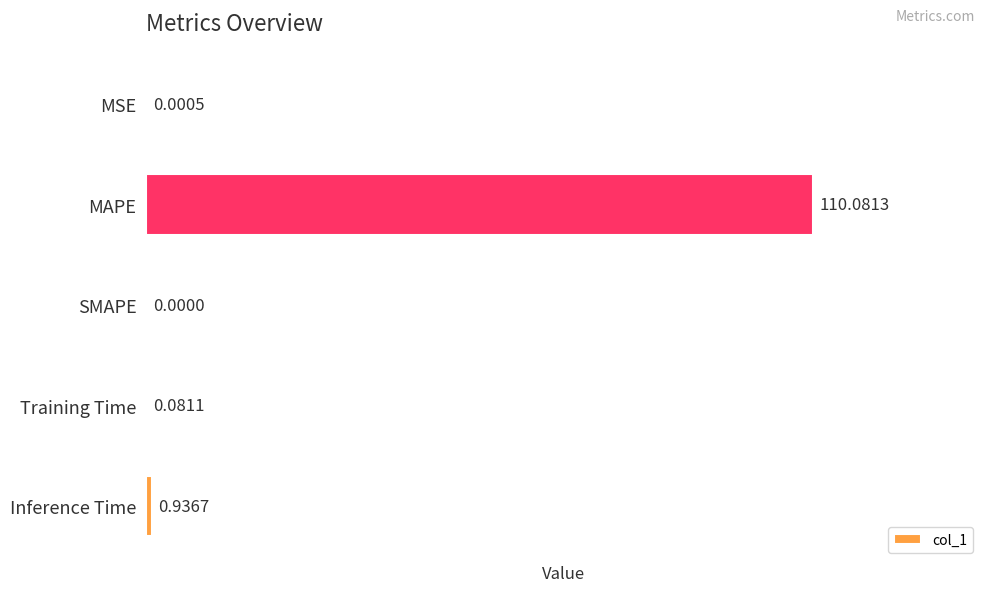

What is the sum of all values?

111.1